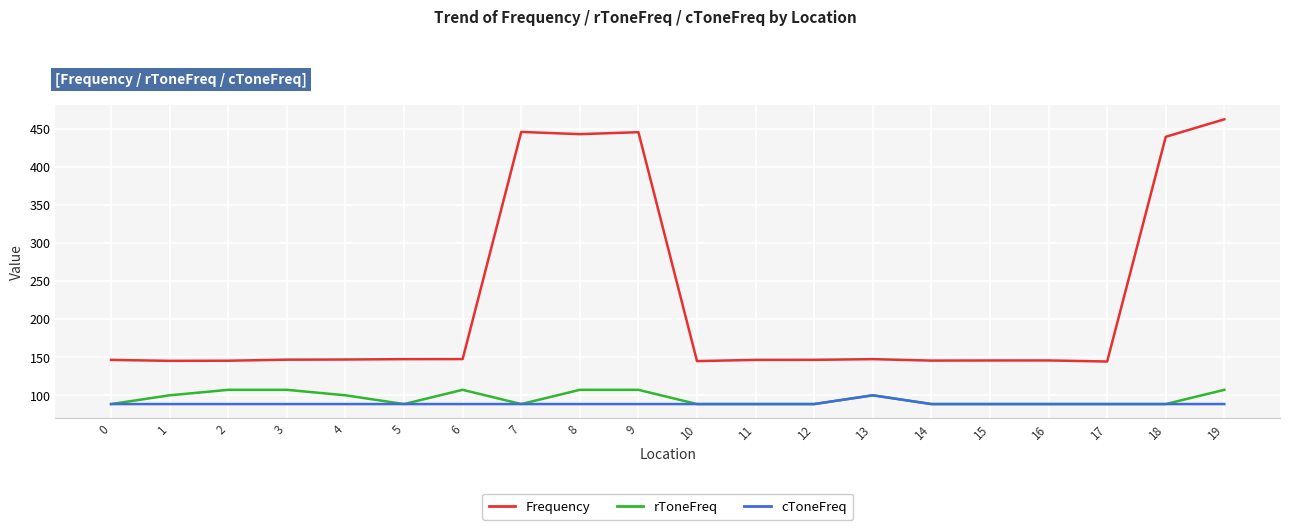

List the series in order of their peak value, highest first.

Frequency, rToneFreq, cToneFreq